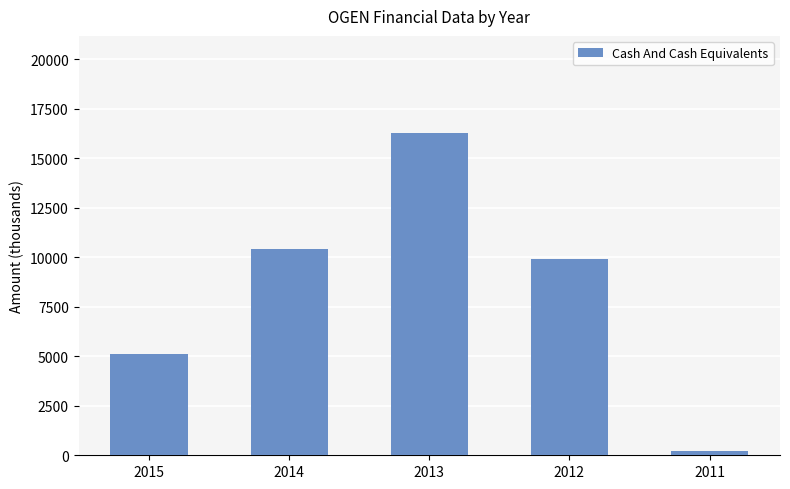

Which has a higher value, 2011 or 2014?

2014